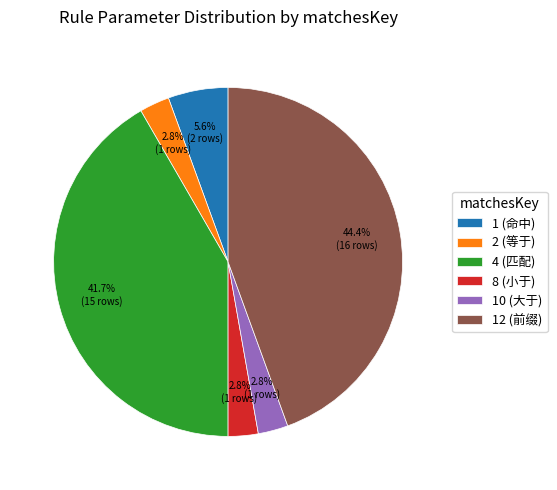

Is there any slice that represents more than half of the pie?

No